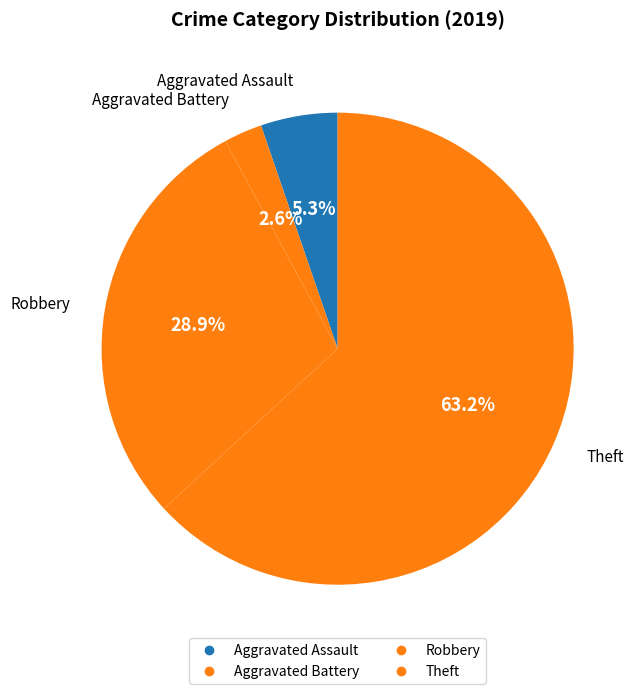

How many slices are in this pie chart?

4